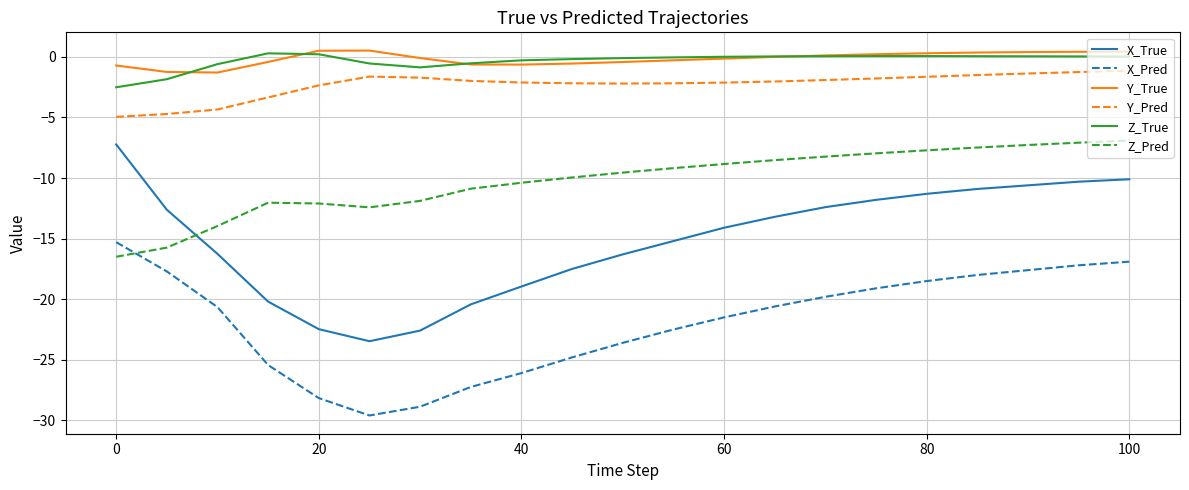

What is the minimum value shown in the chart?

-29.6